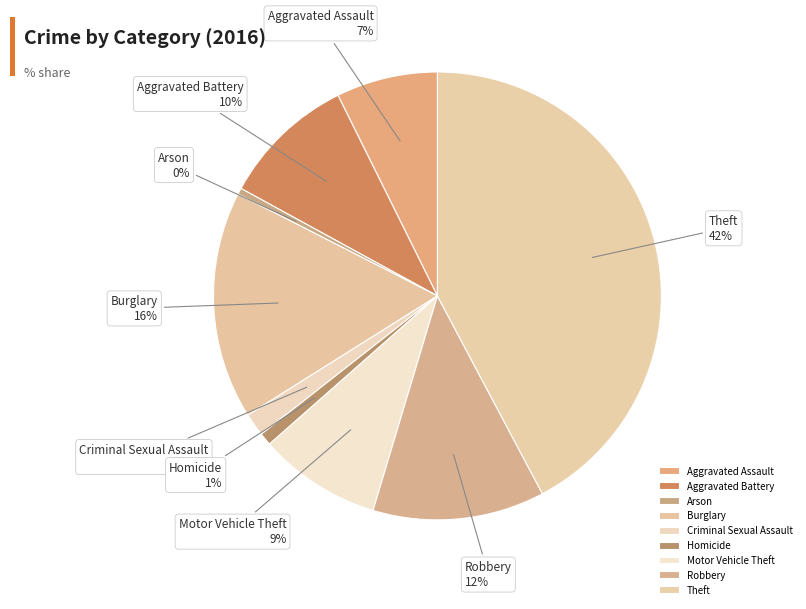

To the nearest percent, what is the difference between the largest and smallest slice percentages?

42%